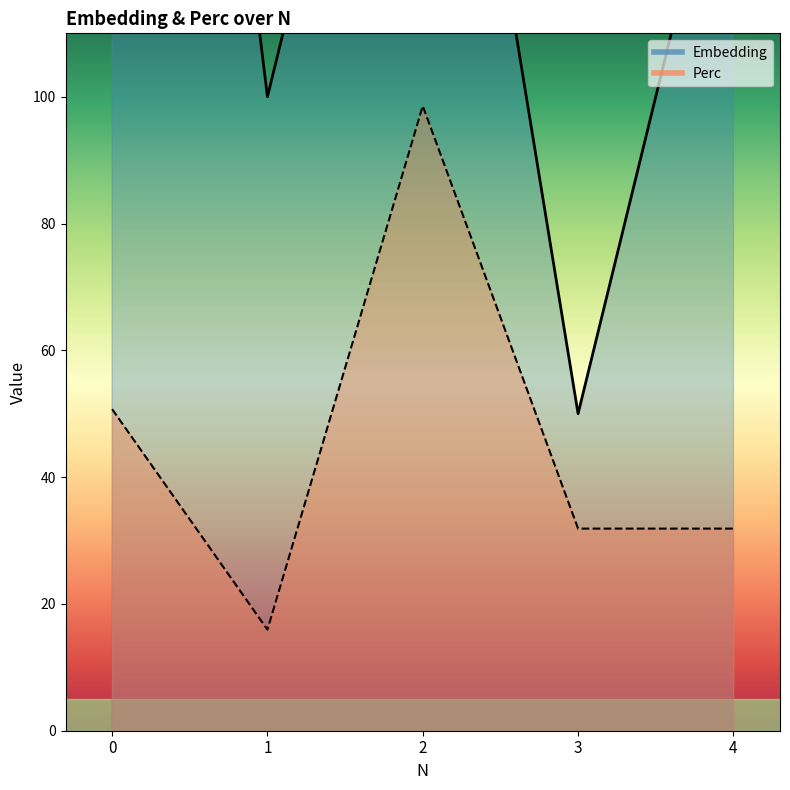

The value of Embedding at 0 is 300.0. True or false?

True